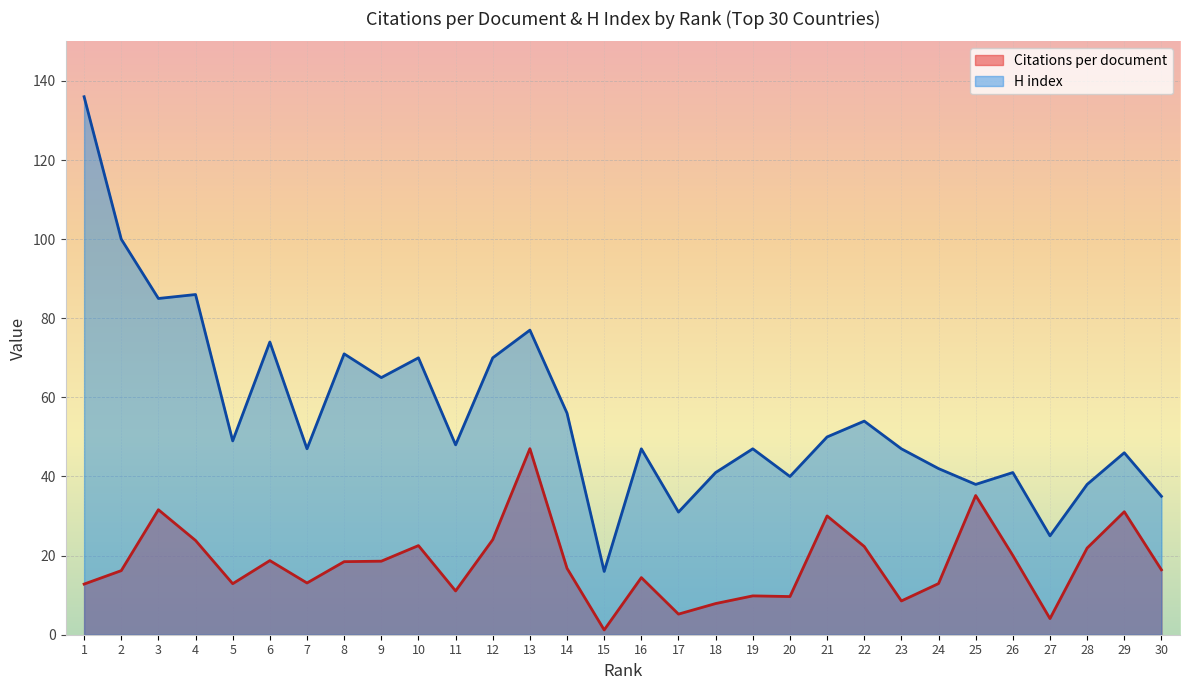

What is the sum of the Citations per document values at 27 and 22?

26.4